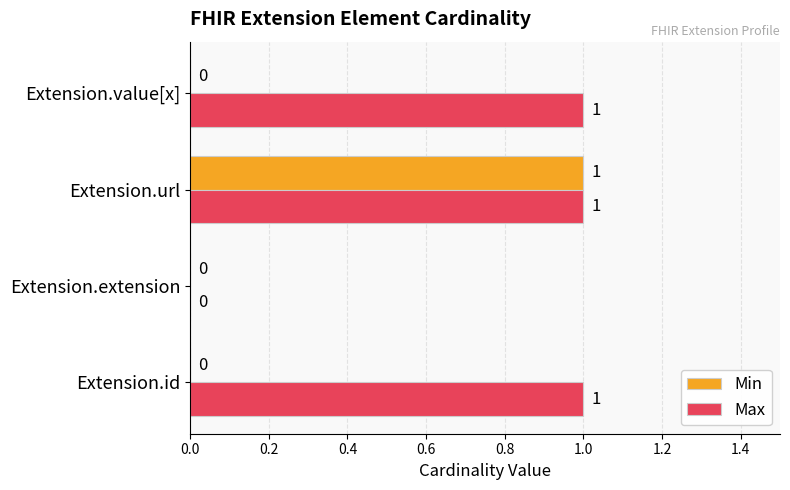

How many Min values are between 0 and 1?

4